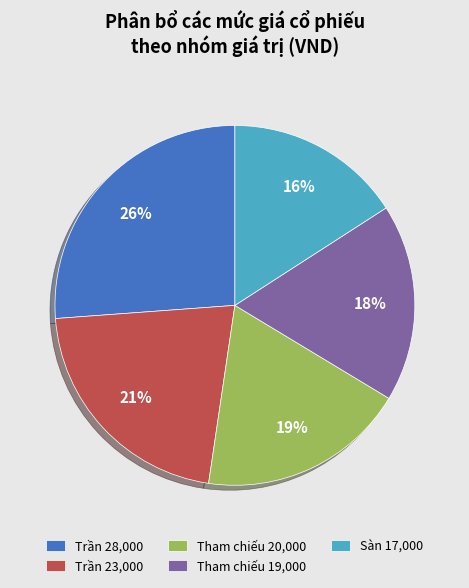

What is the largest slice in the pie chart?

Trần 28,000